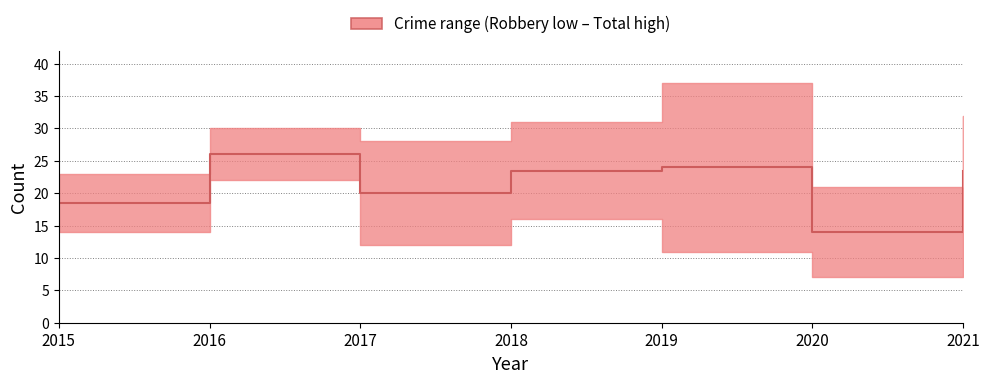

Between 2019 and 2020, which is larger?

2019